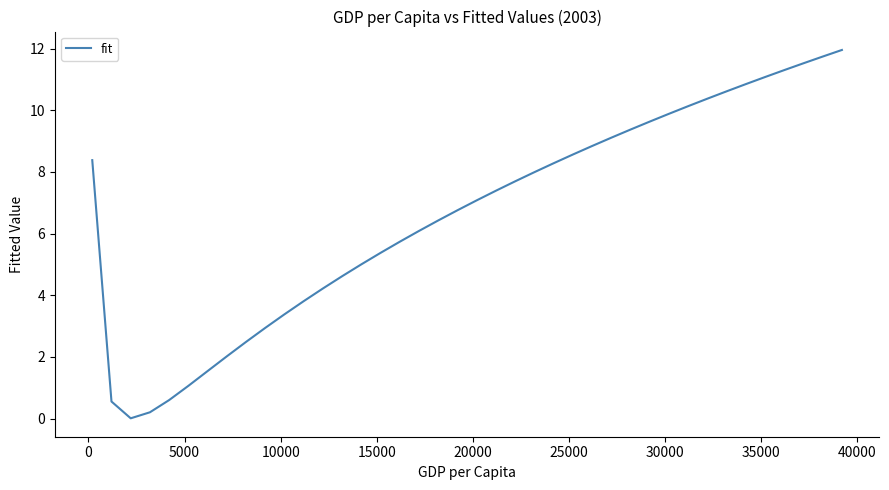

What is the greatest value displayed?

12.0